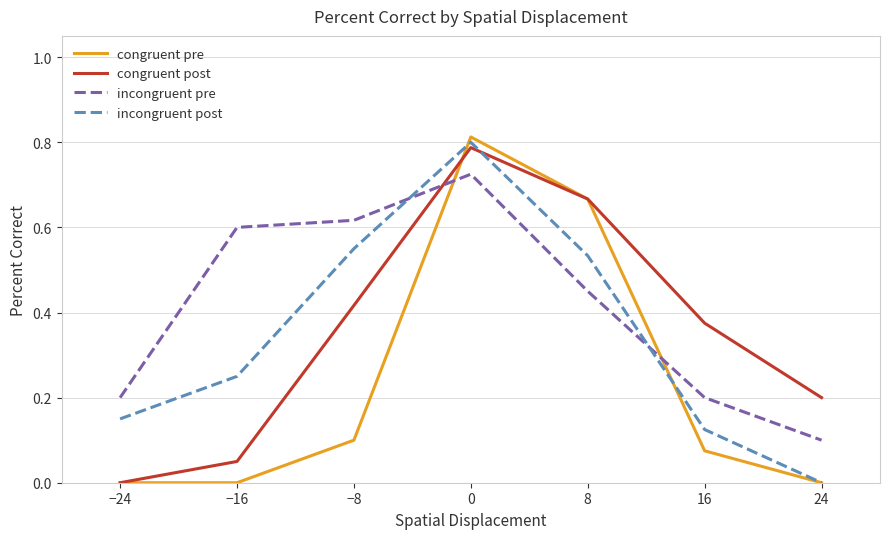

The congruent post series shows 0.1 at −16. True or false?

True